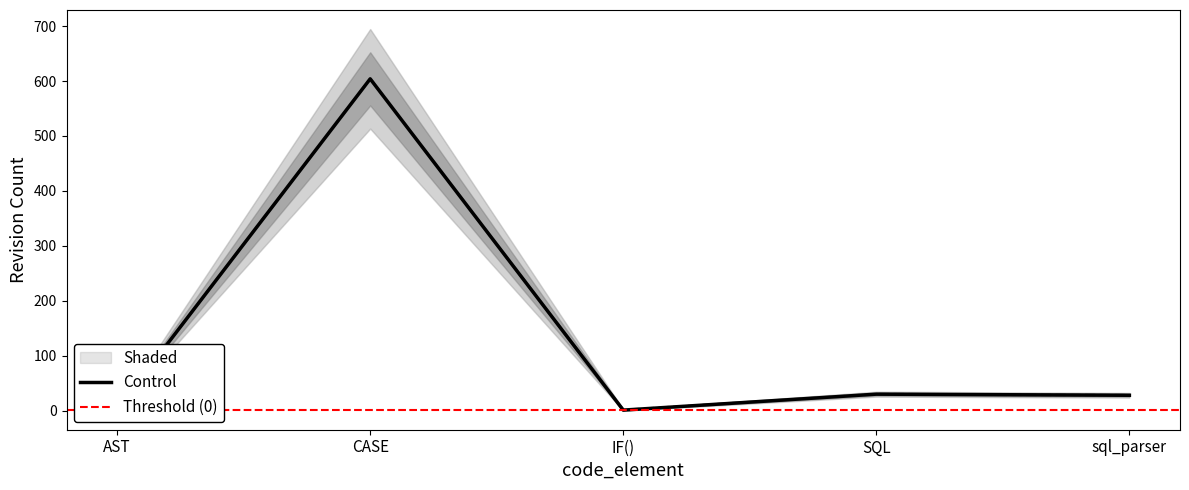

What is the approximate value of rev_2 at SQL?

30